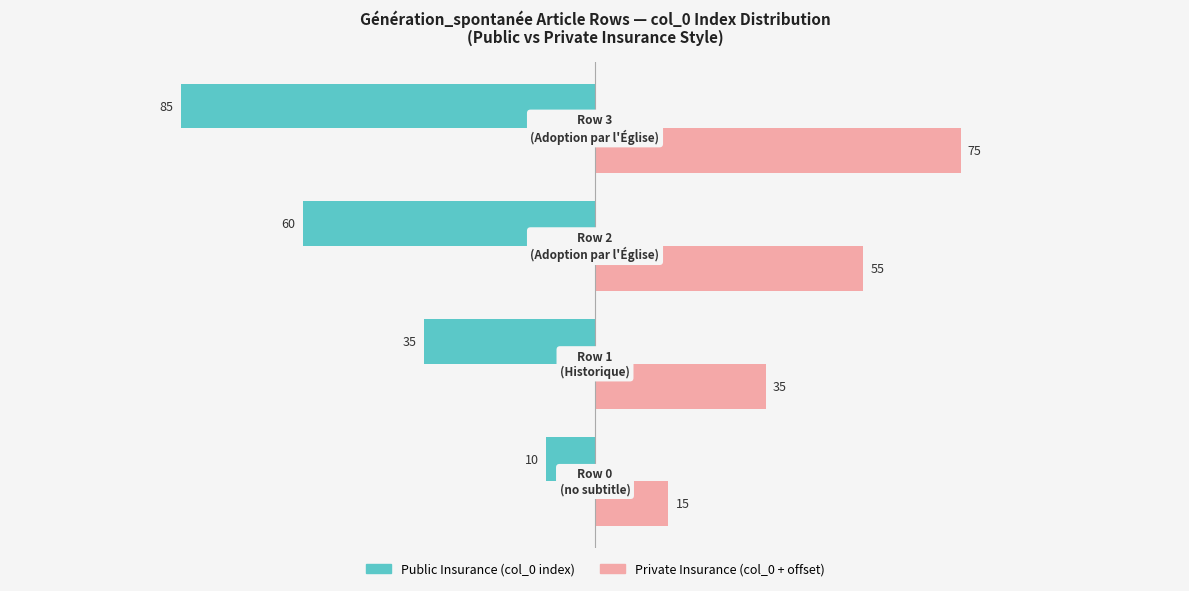

At how many categories does at least one series exceed 18?

3